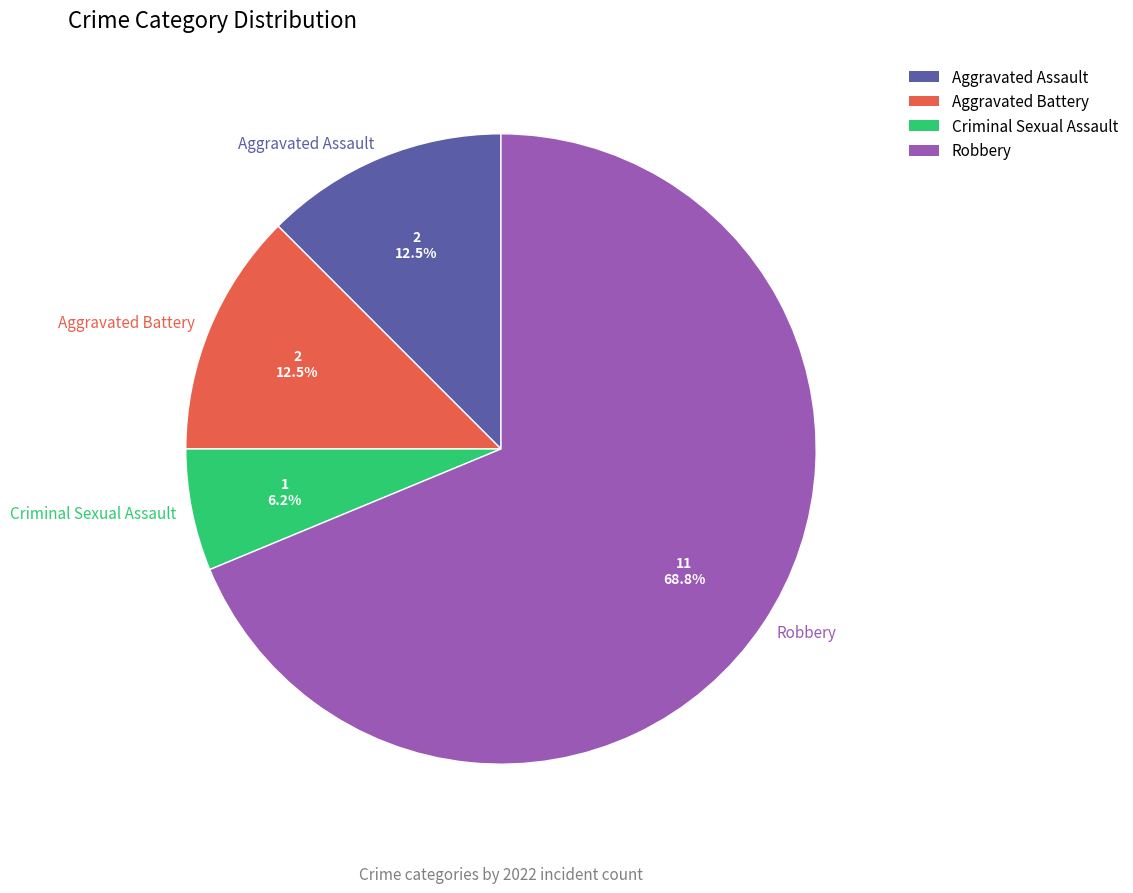

Which category accounts for the majority?

Robbery